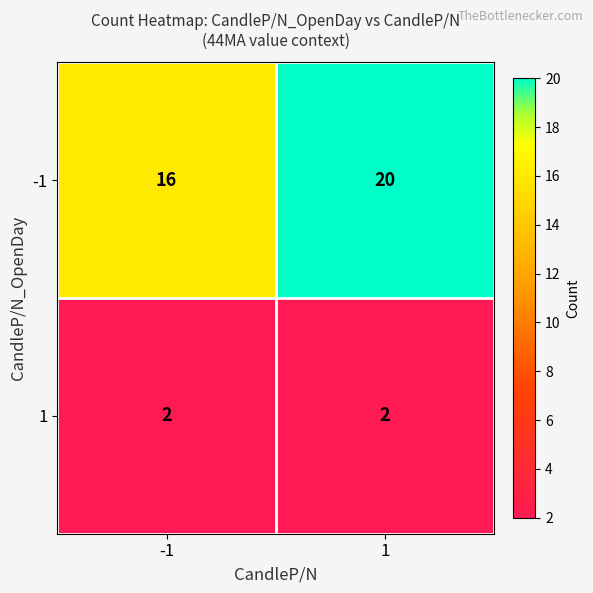

List the series in order of their overall mean, lowest first.

1, -1